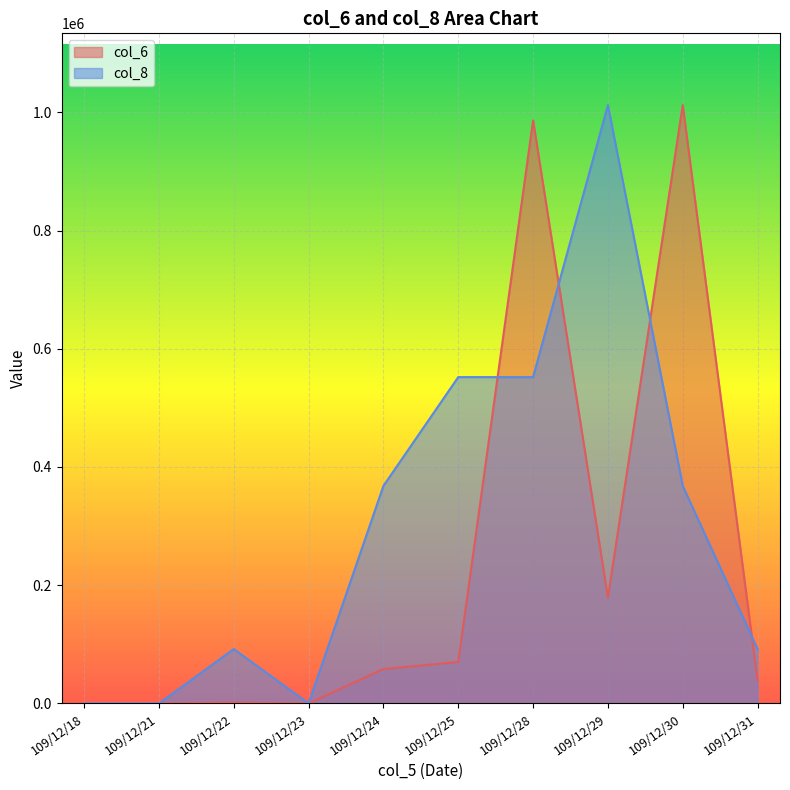

At which category does the chart reach its minimum across all series?

109/12/18